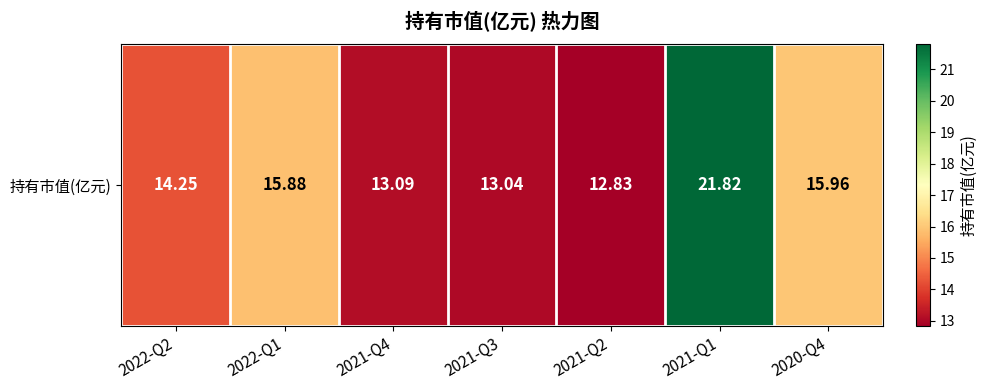

What is the average value?

15.3